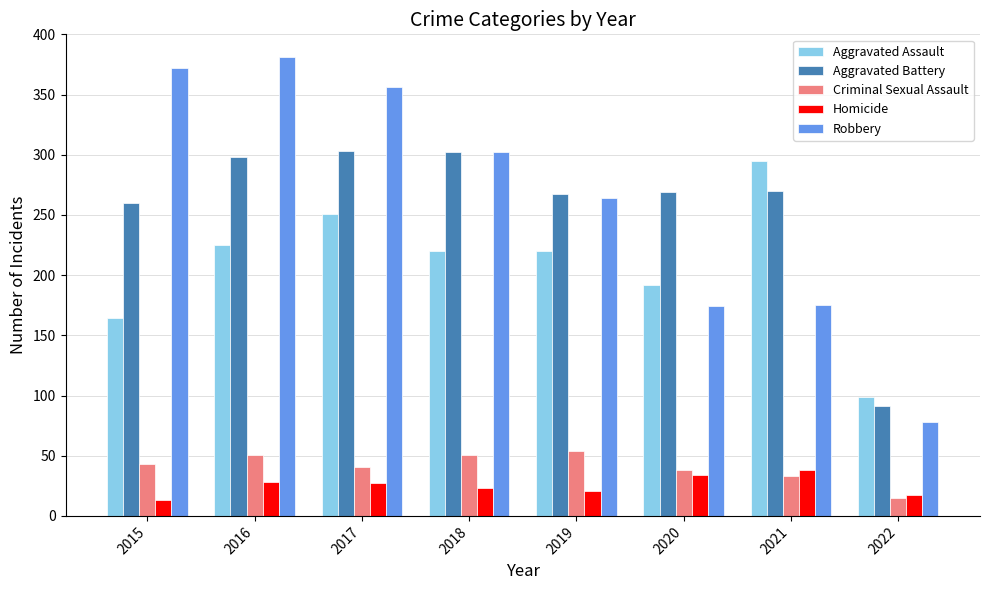

How many data points in Criminal Sexual Assault are less than 43?

4